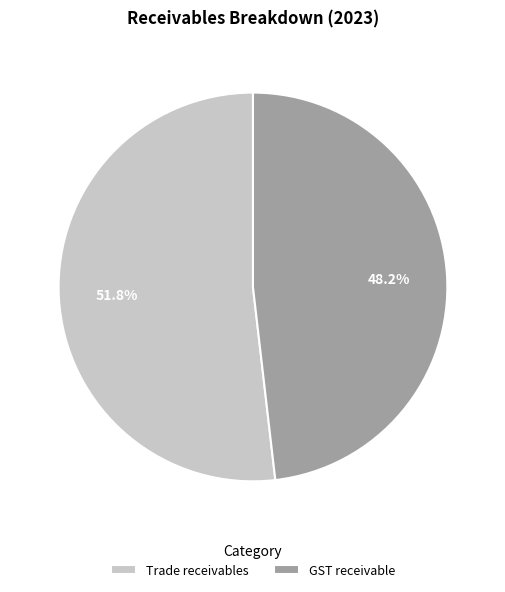

How many slices are in this pie chart?

2